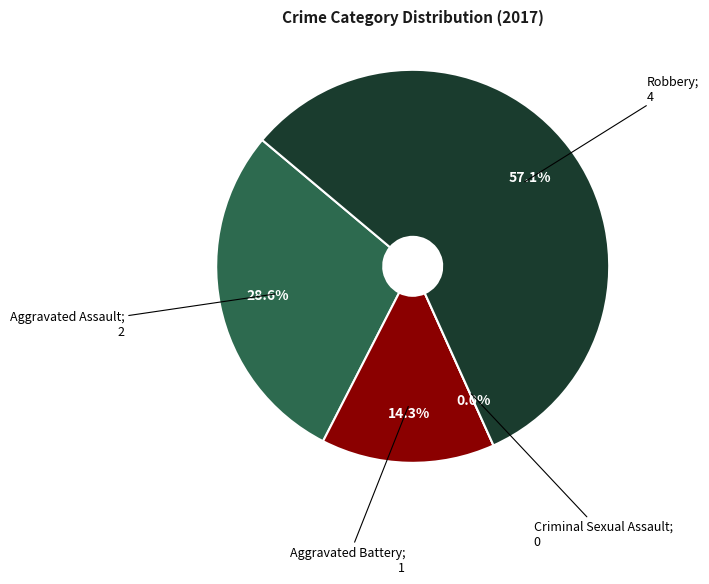

Which category has the biggest portion of the pie?

Robbery